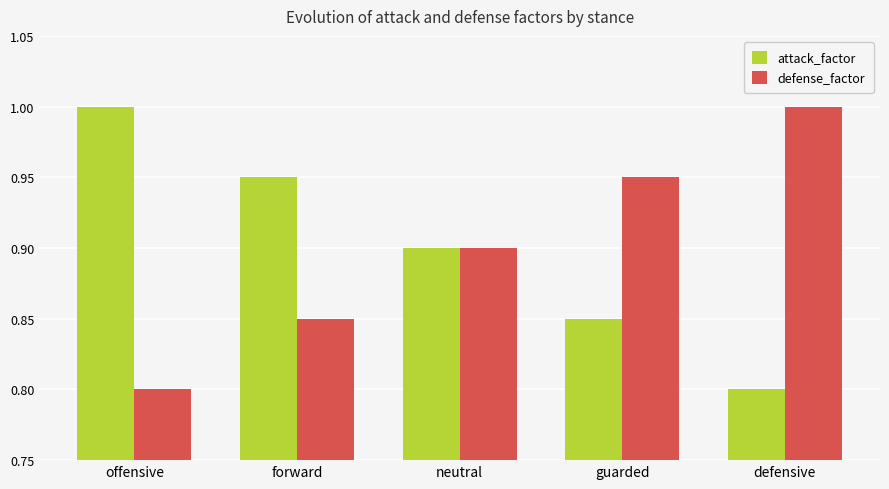

Read the attack_factor value at offensive.

1.0